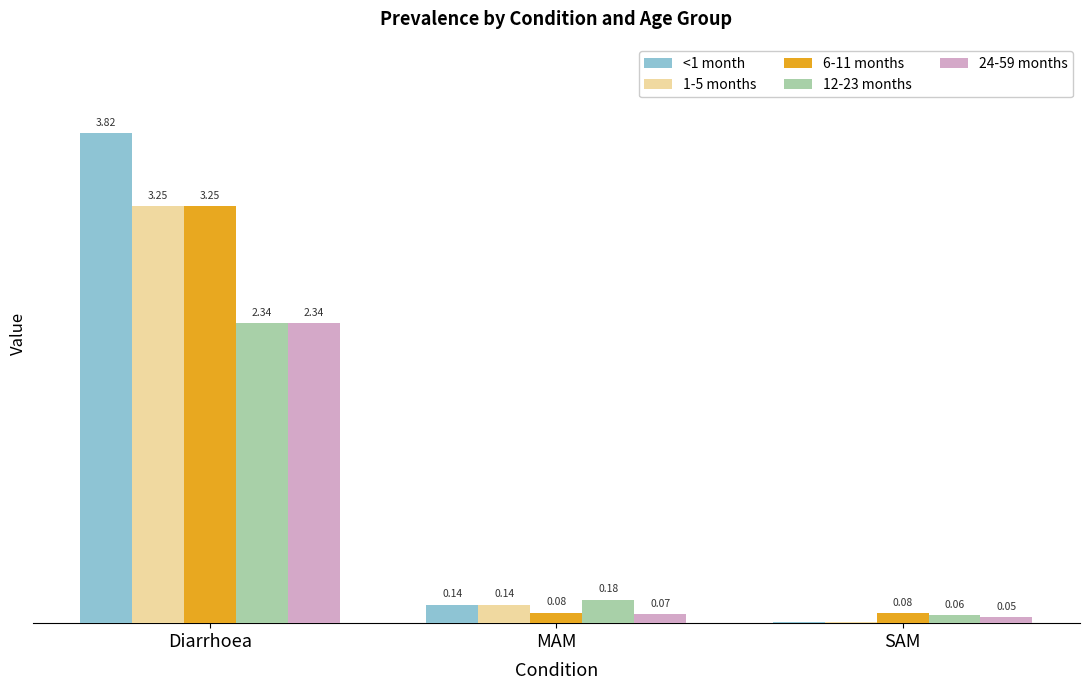

At which category is the sum across all series the highest?

Diarrhoea